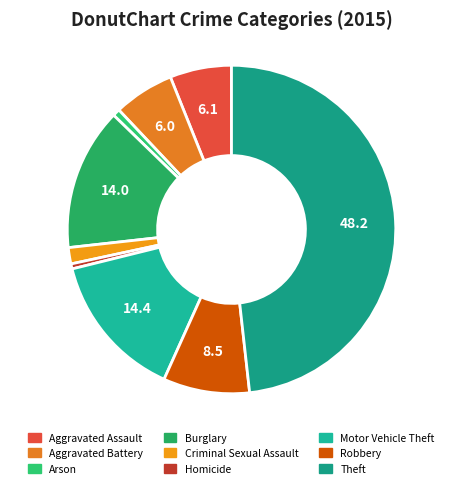

To the nearest percent, what is the combined percentage of Aggravated Battery and Aggravated Assault?

12%